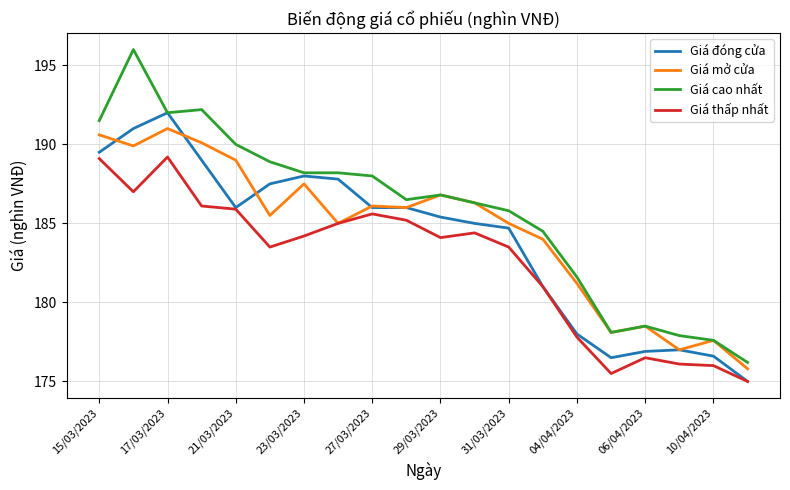

What is the difference between the maximum and minimum values in the Giá đóng cửa series?

17.0